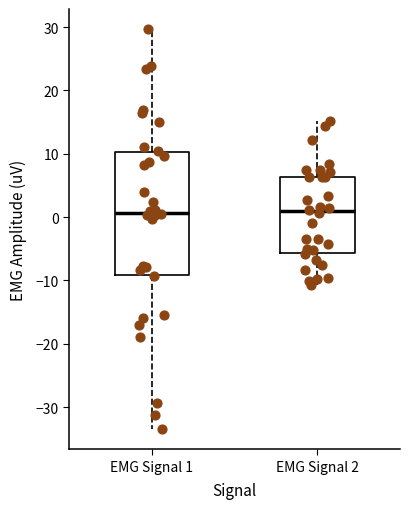

Reading left to right, transcribe this box plot: for each box, give where its median line is, the range the box spans, and where its two whiskers end, as read against the y-axis. The values are not printed on the chart, so give them approximately, as read against the axis.

EMG Signal 1: median 1, box -9 to 10, whiskers -33 to 30
EMG Signal 2: median 1, box -6 to 6, whiskers -11 to 15